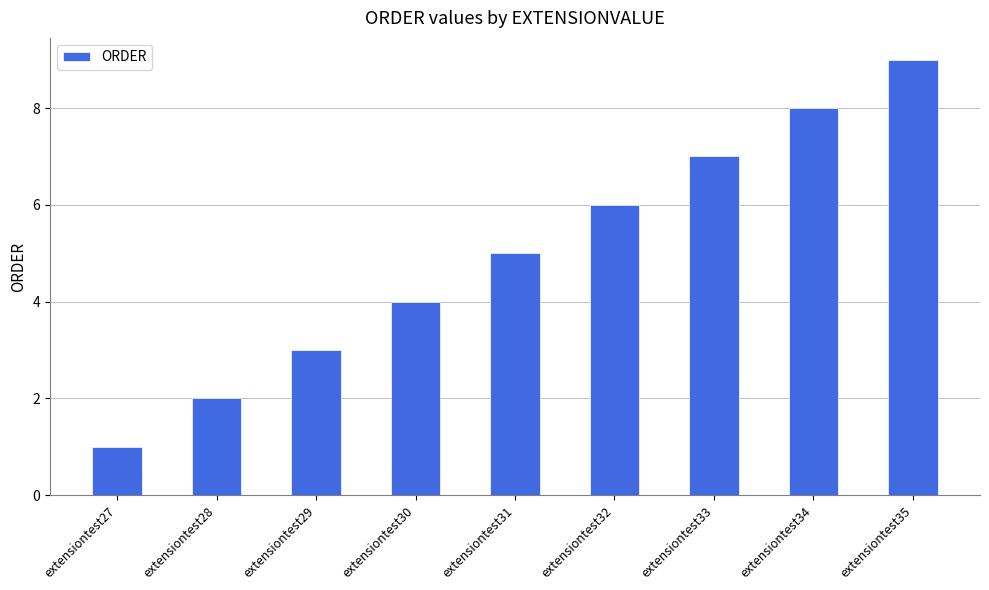

What is the value of the 5th bar from the left?

5